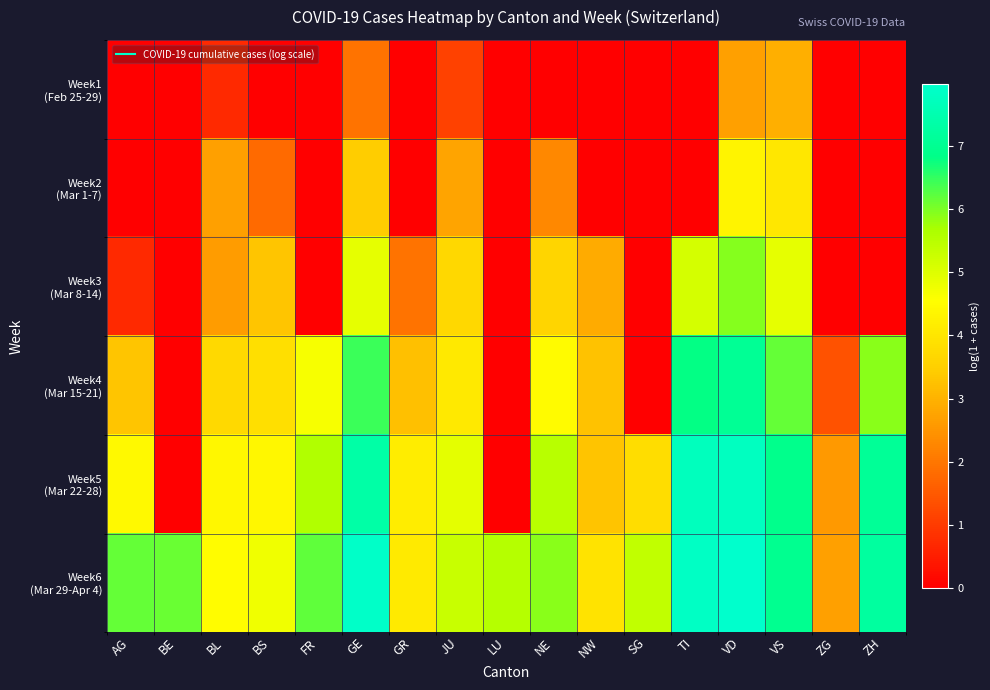

Rank the series by their maximum value, from lowest to highest.

Week1 (Feb 25-29), Week2 (Mar 1-7), Week3 (Mar 8-14), Week4 (Mar 15-21), Week5 (Mar 22-28), Week6 (Mar 29-Apr 4)